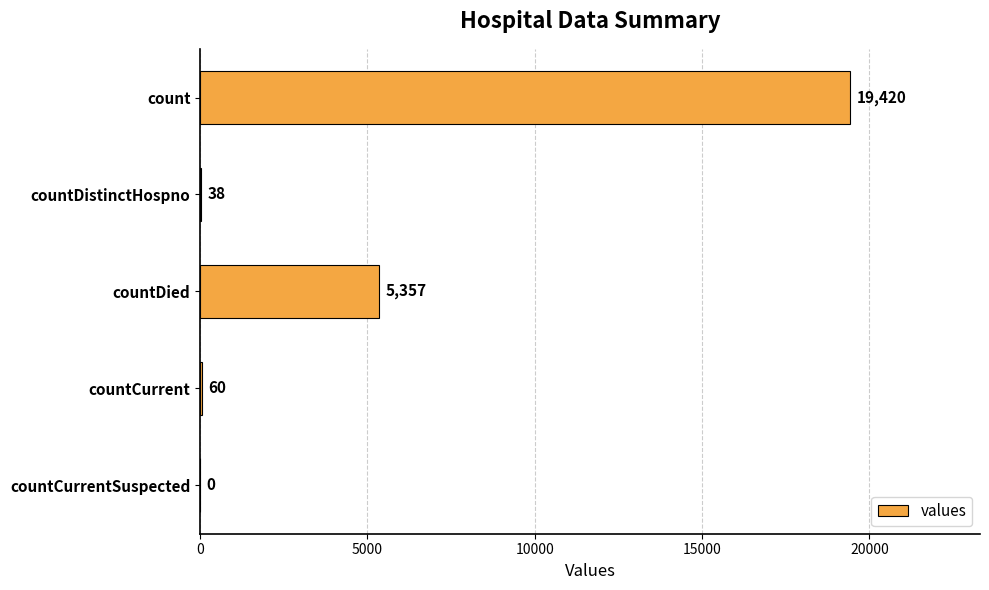

Is it true that the value at countCurrent is 60?

True